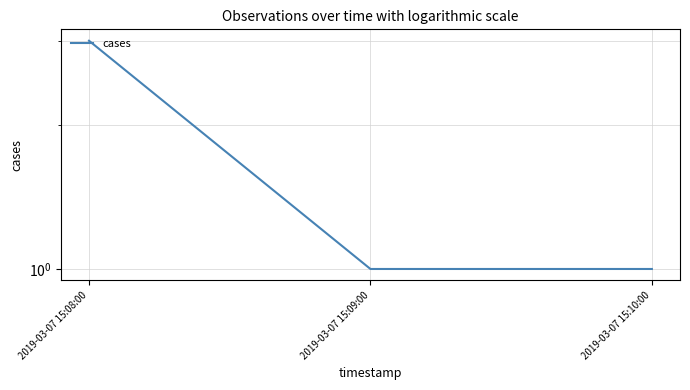

Which label corresponds to the smallest value in the chart?

2019-03-07 15:09:00